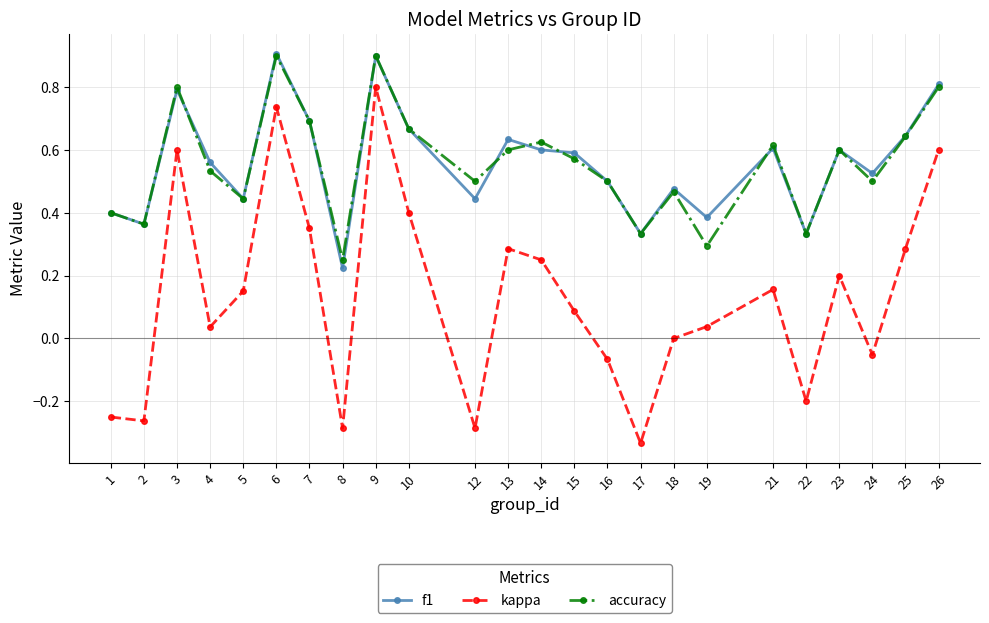

True or false: accuracy and kappa cross at least once.

False